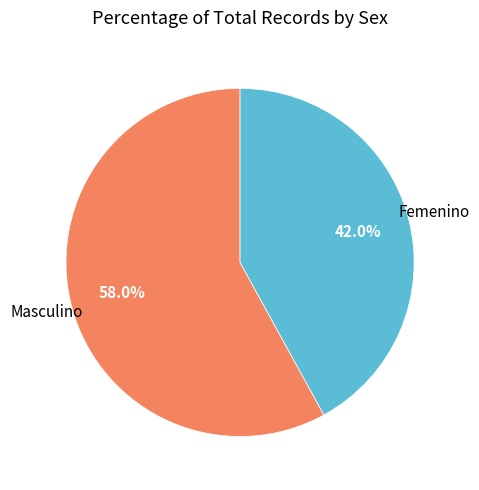

Is there a majority slice in this chart?

Yes